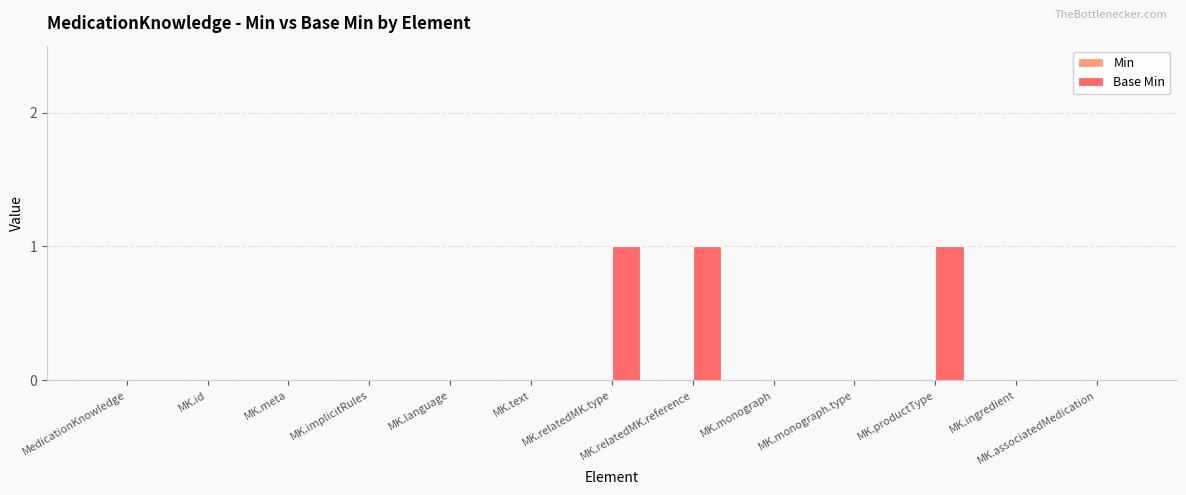

True or false: the data shows 1 at MK.implicitRules.

False